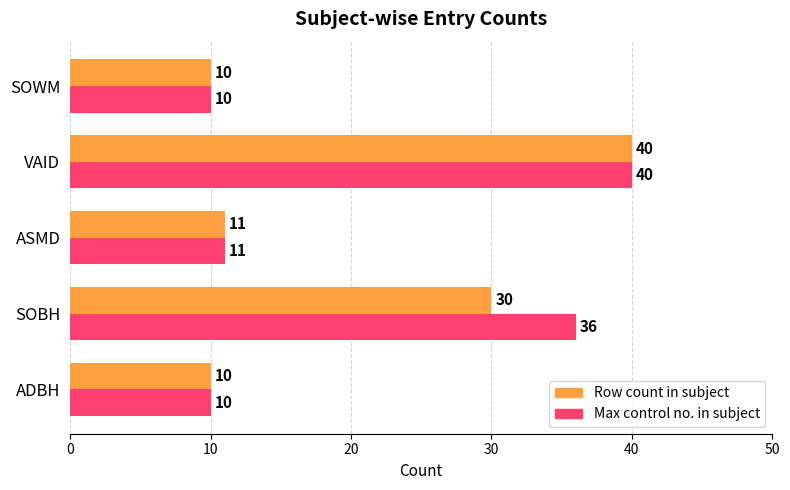

How many categories are shown in the chart?

5